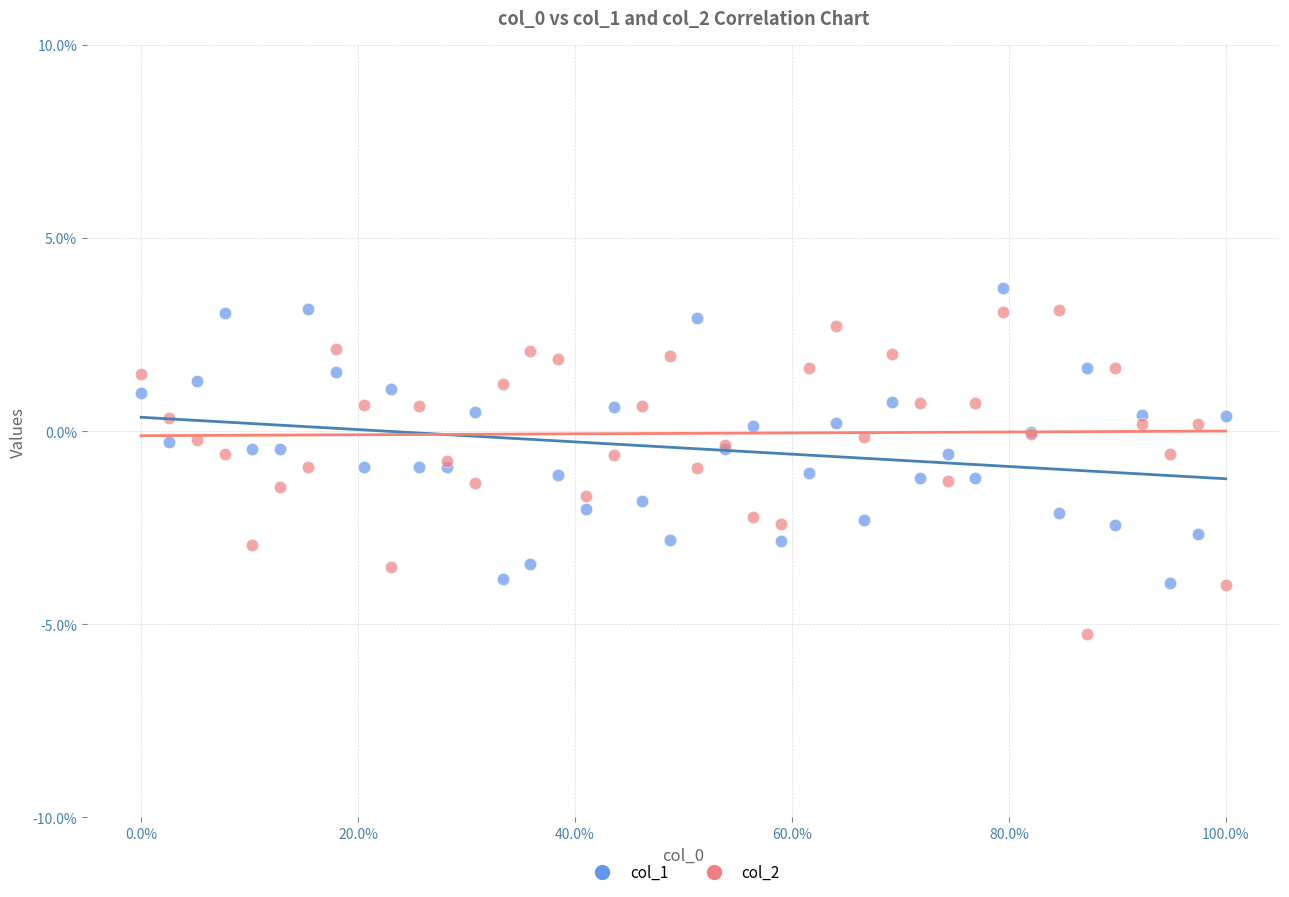

Which series contains the highest Y value?

col_1